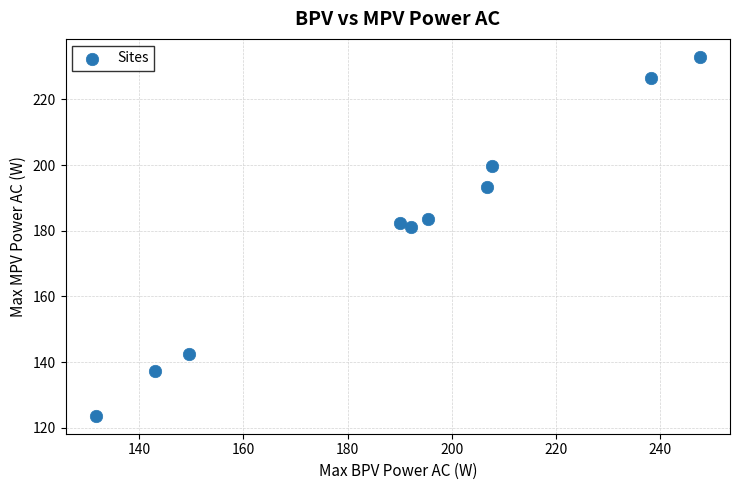

What is the average Y value?

180.3